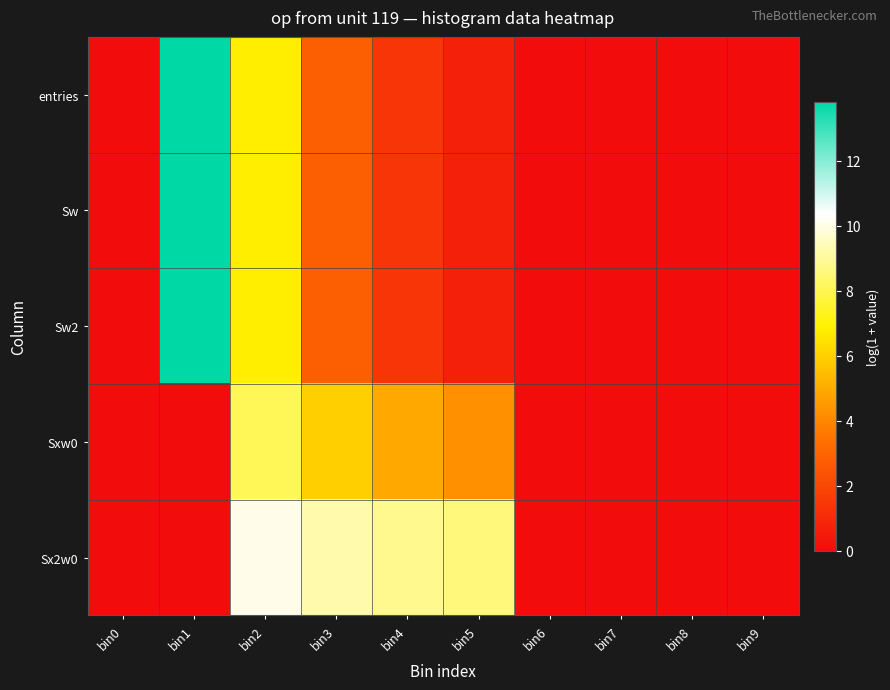

Reading left to right, transcribe all the data shown in this chart.

entries: bin0=0.0	bin1=13.8	bin2=6.8	bin3=2.8	bin4=1.4	bin5=0.7	bin6=0.0	bin7=0.0	bin8=0.0	bin9=0.0
Sw: bin0=0.0	bin1=13.8	bin2=6.8	bin3=2.8	bin4=1.4	bin5=0.7	bin6=0.0	bin7=0.0	bin8=0.0	bin9=0.0
Sw2: bin0=0.0	bin1=13.8	bin2=6.8	bin3=2.8	bin4=1.4	bin5=0.7	bin6=0.0	bin7=0.0	bin8=0.0	bin9=0.0
Sxw0: bin0=0.0	bin1=0.0	bin2=8.1	bin3=6.0	bin4=5.0	bin5=4.3	bin6=0.0	bin7=0.0	bin8=0.0	bin9=0.0
Sx2w0: bin0=0.0	bin1=0.0	bin2=10.1	bin3=9.3	bin4=8.8	bin5=8.6	bin6=0.0	bin7=0.0	bin8=0.0	bin9=0.0